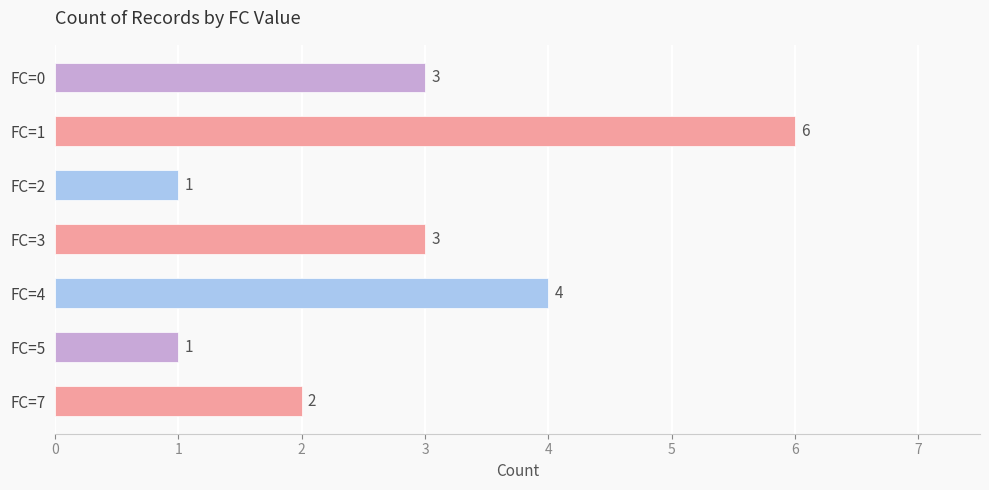

What is the change in value from FC=2 to FC=7?

+1